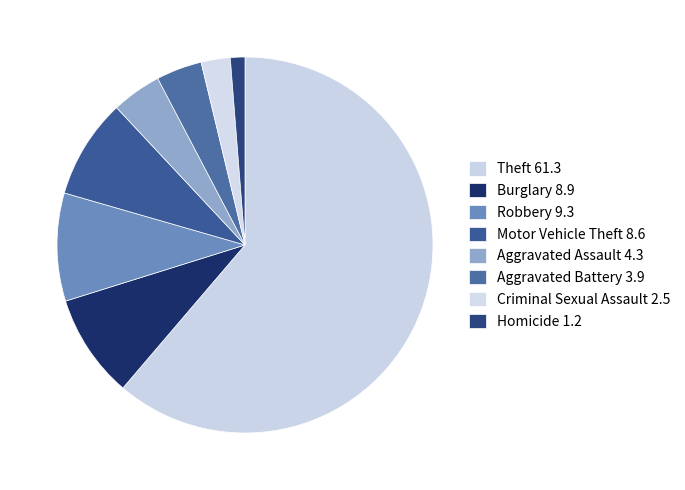

Between Criminal Sexual Assault and Aggravated Assault, which is larger?

Aggravated Assault